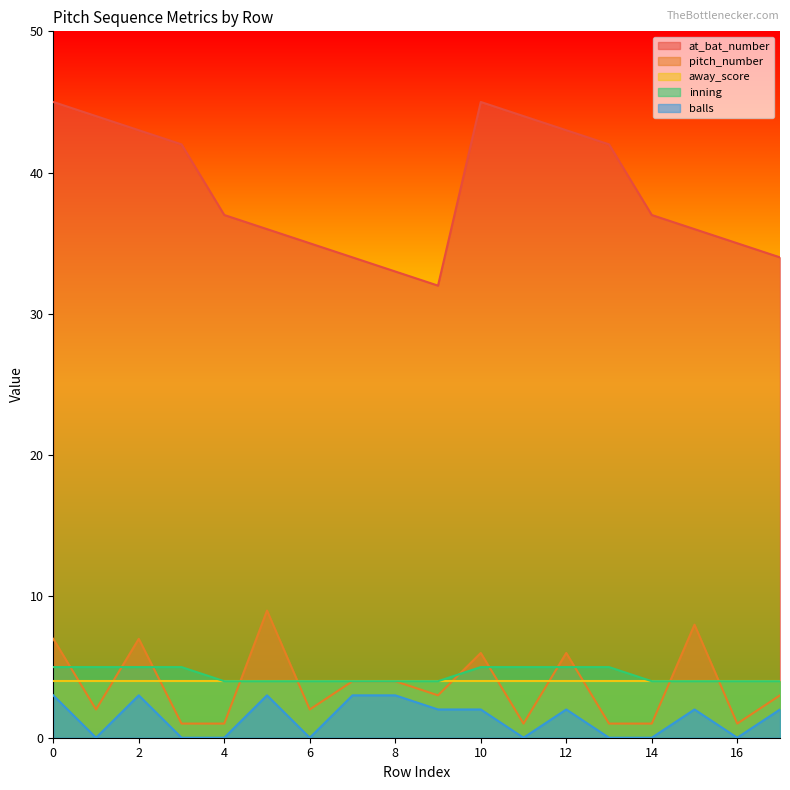

Is it true that balls equals -1 at 14?

False